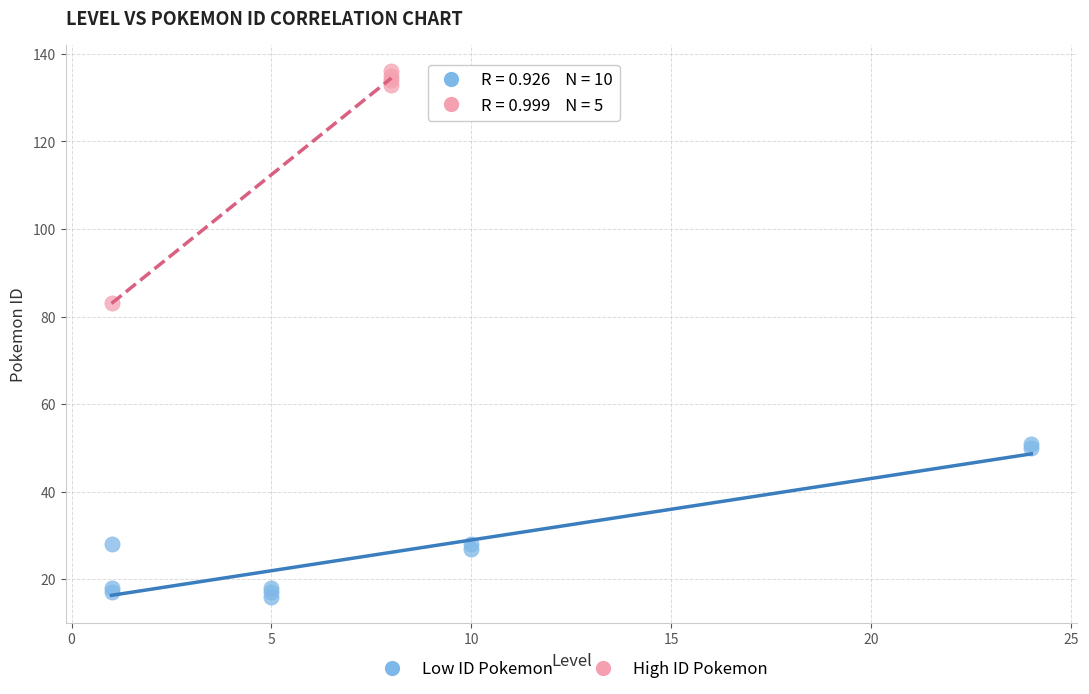

Which series contains the highest Y value?

High ID Pokemon